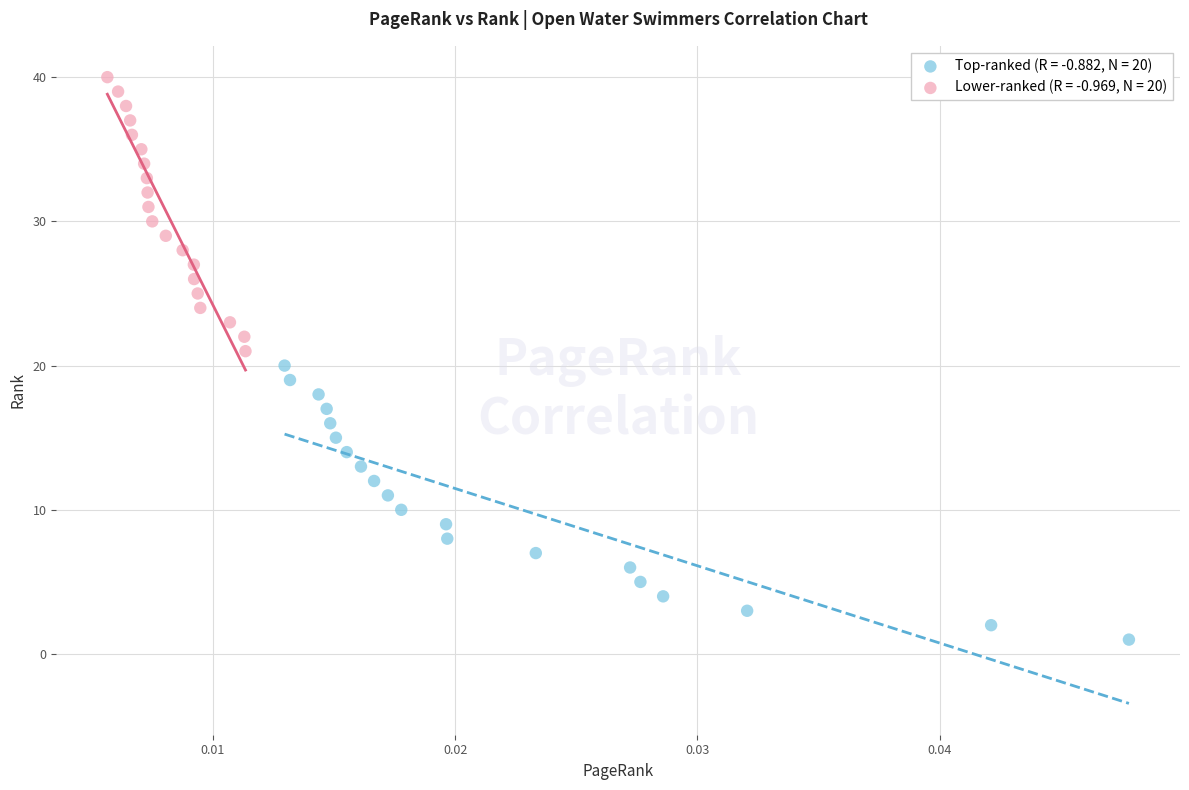

Which series contains the highest Y value?

Lower-ranked (R = -0.969, N = 20)